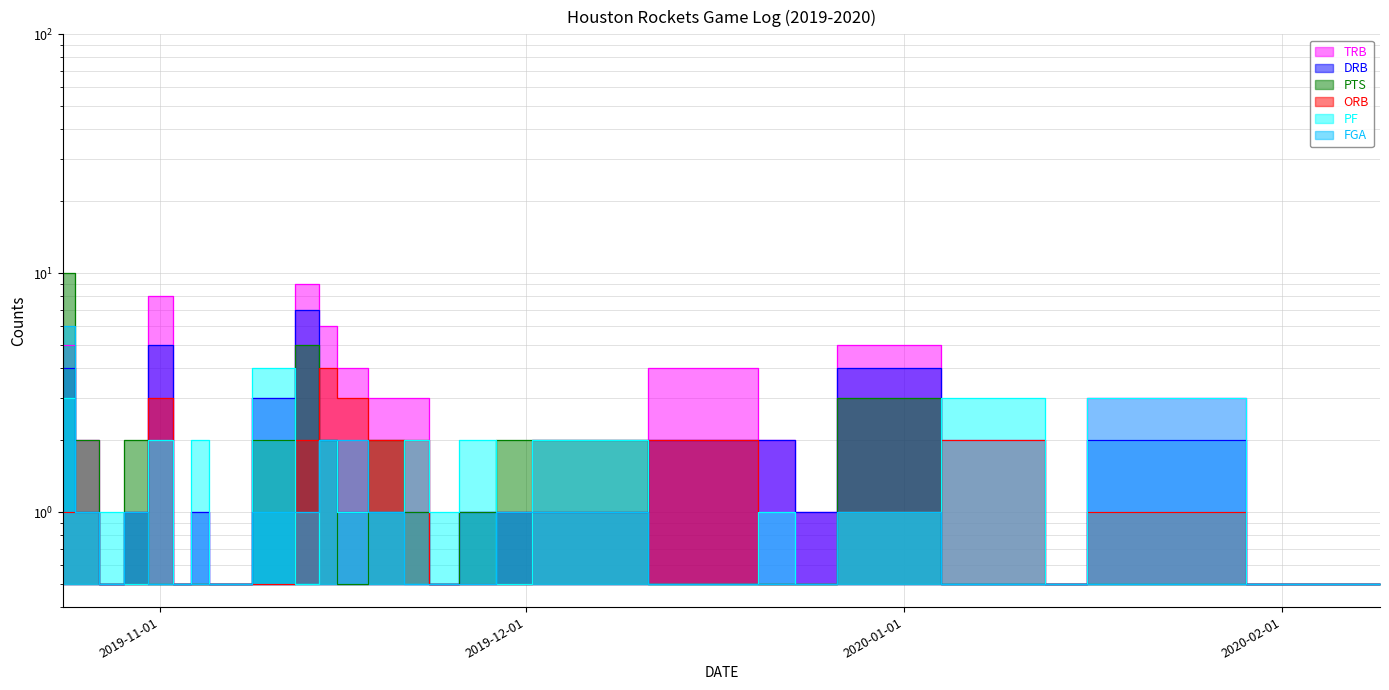

Reading left to right, list all the values displayed in this chart.

TRB: 2019-10-24=5.0	2019-10-26=2.0	2019-10-28=0.5	2019-10-30=1.0	2019-11-01=8.0	2019-11-03=0.5	2019-11-04=1.0	2019-11-06=0.5	2019-11-11=3.0	2019-11-13=9.0	2019-11-15=6.0	2019-11-16=4.0	2019-11-20=3.0	2019-11-22=3.0	2019-11-24=0.5	2019-11-27=1.0	2019-11-30=1.0	2019-12-03=2.0	2019-12-19=4.0	2019-12-21=2.0	2019-12-25=1.0	2019-12-28=5.0	2020-01-11=2.0	2020-01-14=0.5	2020-01-18=3.0	2020-02-09=0.5
DRB: 2019-10-24=4.0	2019-10-26=1.0	2019-10-28=0.5	2019-10-30=1.0	2019-11-01=5.0	2019-11-03=0.5	2019-11-04=1.0	2019-11-06=0.5	2019-11-11=3.0	2019-11-13=7.0	2019-11-15=2.0	2019-11-16=1.0	2019-11-20=1.0	2019-11-22=1.0	2019-11-24=0.5	2019-11-27=1.0	2019-11-30=1.0	2019-12-03=1.0	2019-12-19=2.0	2019-12-21=2.0	2019-12-25=1.0	2019-12-28=4.0	2020-01-11=0.5	2020-01-14=0.5	2020-01-18=2.0	2020-02-09=0.5
PTS: 2019-10-24=10.0	2019-10-26=2.0	2019-10-28=0.5	2019-10-30=2.0	2019-11-01=0.5	2019-11-03=0.5	2019-11-04=0.5	2019-11-06=0.5	2019-11-11=2.0	2019-11-13=5.0	2019-11-15=2.0	2019-11-16=0.5	2019-11-20=2.0	2019-11-22=1.0	2019-11-24=0.5	2019-11-27=1.0	2019-11-30=2.0	2019-12-03=2.0	2019-12-19=0.5	2019-12-21=0.5	2019-12-25=0.5	2019-12-28=3.0	2020-01-11=0.5	2020-01-14=0.5	2020-01-18=0.5	2020-02-09=0.5
ORB: 2019-10-24=1.0	2019-10-26=1.0	2019-10-28=0.5	2019-10-30=0.5	2019-11-01=3.0	2019-11-03=0.5	2019-11-04=0.5	2019-11-06=0.5	2019-11-11=0.5	2019-11-13=2.0	2019-11-15=4.0	2019-11-16=3.0	2019-11-20=2.0	2019-11-22=2.0	2019-11-24=0.5	2019-11-27=0.5	2019-11-30=0.5	2019-12-03=1.0	2019-12-19=2.0	2019-12-21=0.5	2019-12-25=0.5	2019-12-28=1.0	2020-01-11=2.0	2020-01-14=0.5	2020-01-18=1.0	2020-02-09=0.5
PF: 2019-10-24=3.0	2019-10-26=1.0	2019-10-28=1.0	2019-10-30=0.5	2019-11-01=2.0	2019-11-03=0.5	2019-11-04=2.0	2019-11-06=0.5	2019-11-11=4.0	2019-11-13=0.5	2019-11-15=2.0	2019-11-16=1.0	2019-11-20=1.0	2019-11-22=2.0	2019-11-24=1.0	2019-11-27=2.0	2019-11-30=0.5	2019-12-03=2.0	2019-12-19=0.5	2019-12-21=1.0	2019-12-25=0.5	2019-12-28=1.0	2020-01-11=3.0	2020-01-14=0.5	2020-01-18=3.0	2020-02-09=0.5
FGA: 2019-10-24=6.0	2019-10-26=1.0	2019-10-28=0.5	2019-10-30=1.0	2019-11-01=0.5	2019-11-03=0.5	2019-11-04=0.5	2019-11-06=0.5	2019-11-11=1.0	2019-11-13=1.0	2019-11-15=2.0	2019-11-16=2.0	2019-11-20=1.0	2019-11-22=0.5	2019-11-24=0.5	2019-11-27=0.5	2019-11-30=1.0	2019-12-03=1.0	2019-12-19=0.5	2019-12-21=0.5	2019-12-25=0.5	2019-12-28=1.0	2020-01-11=0.5	2020-01-14=0.5	2020-01-18=0.5	2020-02-09=0.5